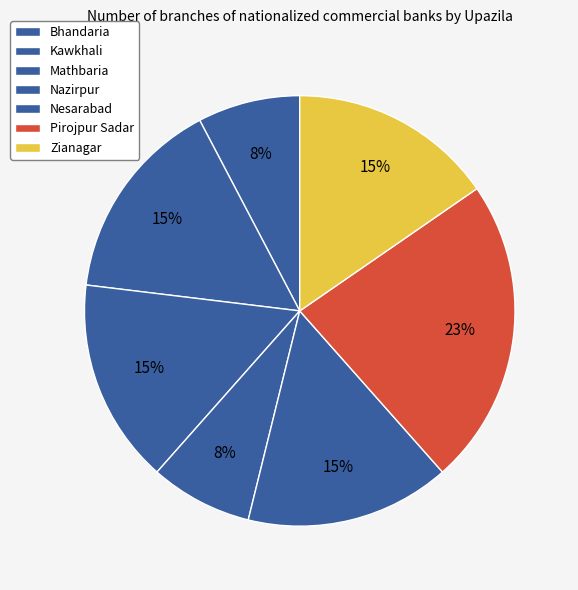

Does Pirojpur Sadar represent more than half of the total?

No